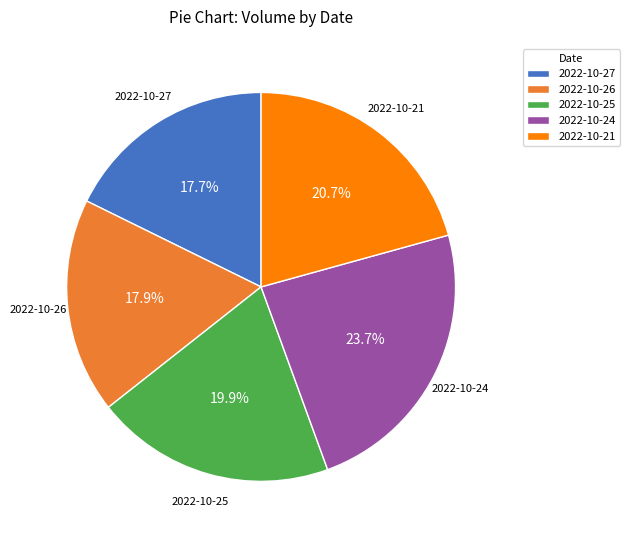

How many slices are in this pie chart?

5